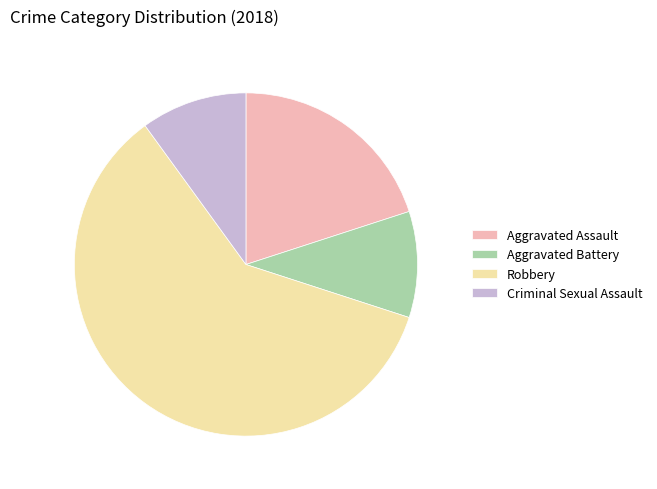

Is the sum of Aggravated Battery and Aggravated Assault greater than half?

No